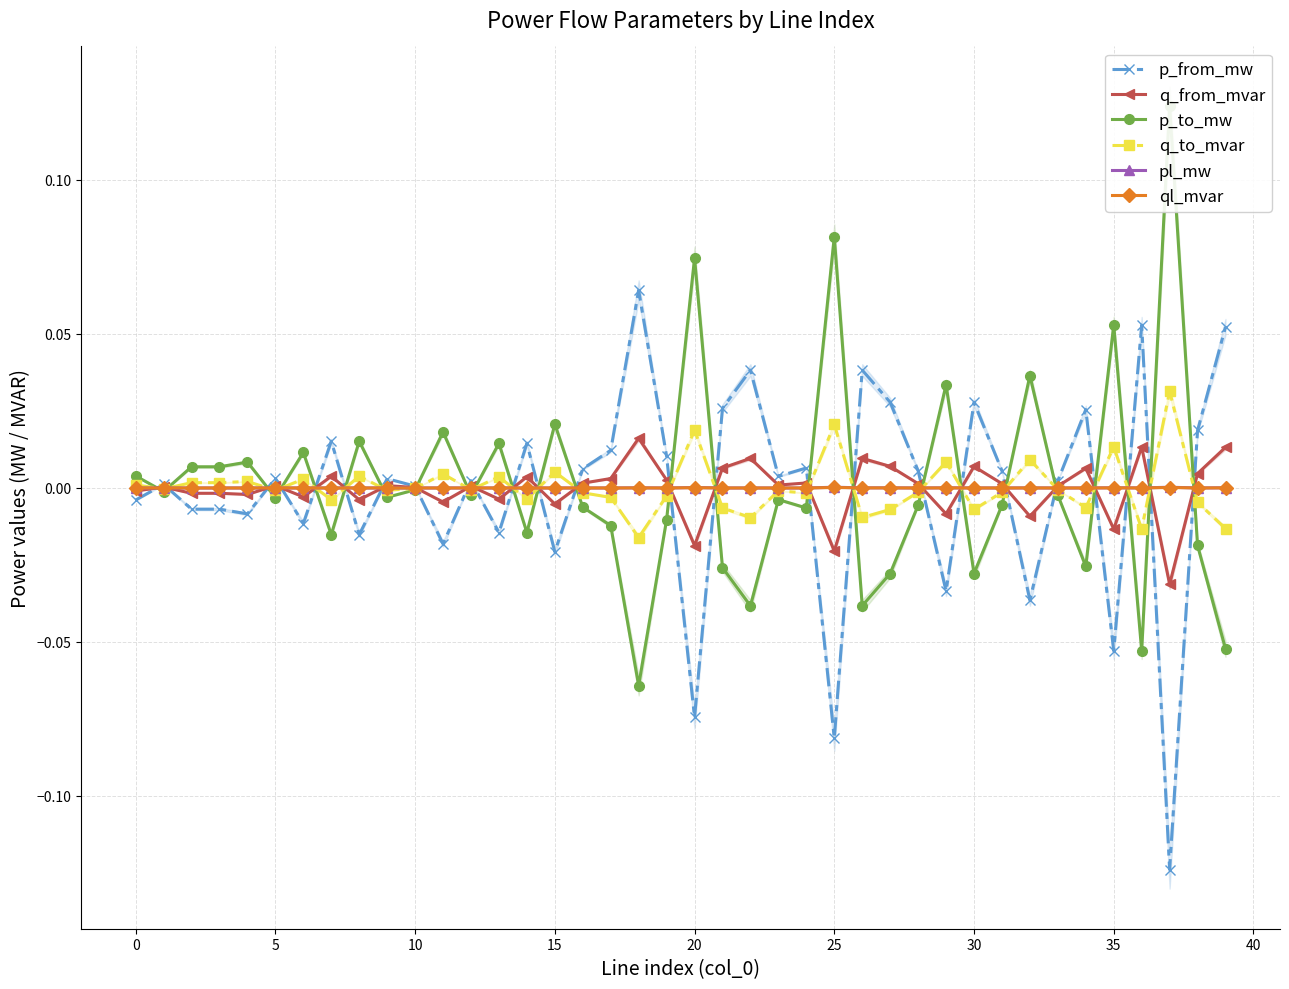

What is the lowest value of the p_to_mw series?

-0.1